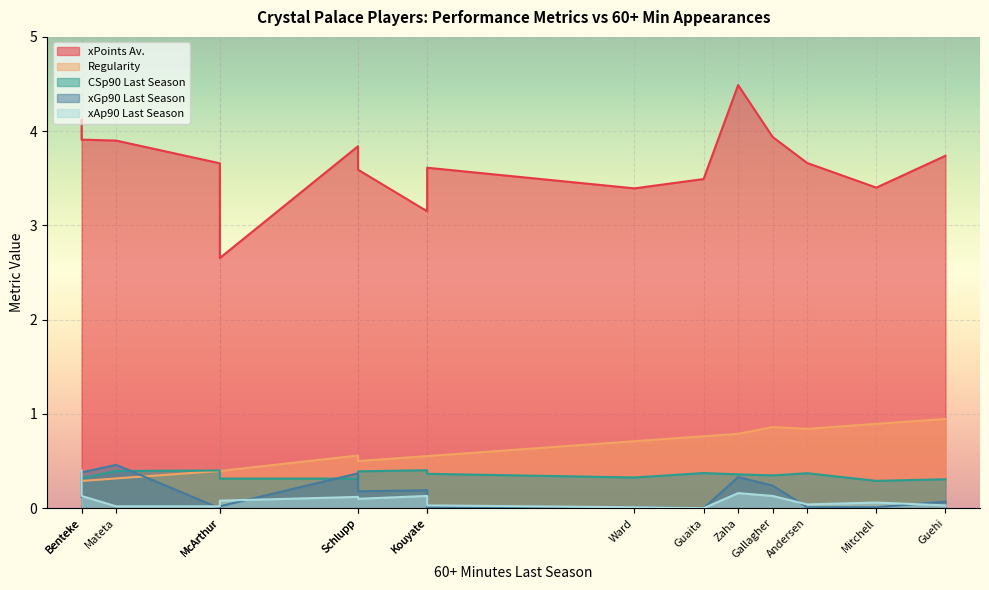

Which label corresponds to the largest value in the chart?

Zaha